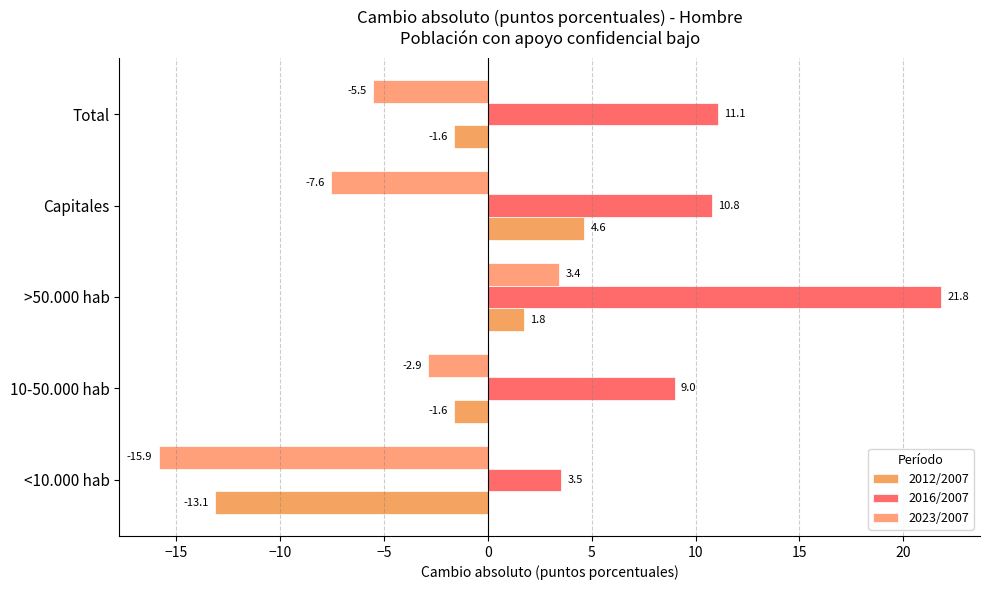

Rank the series by their average value, from highest to lowest.

2016/2007, 2012/2007, 2023/2007